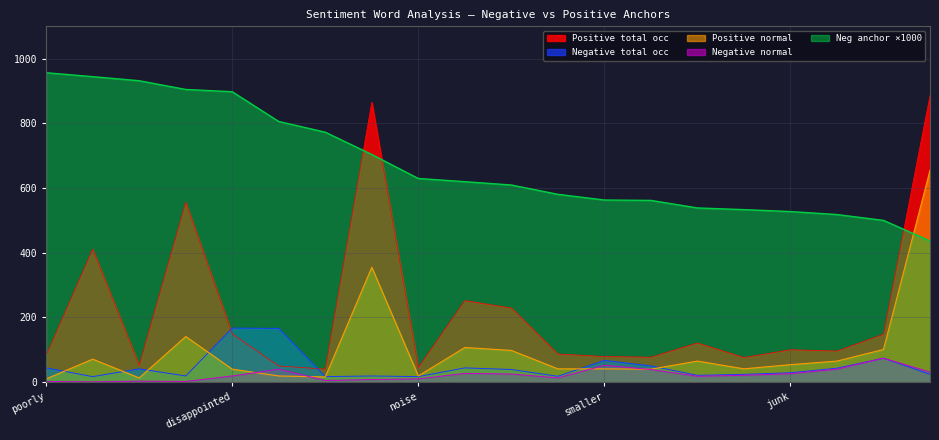

What is the lowest value of the Negative total occ series?

17.0